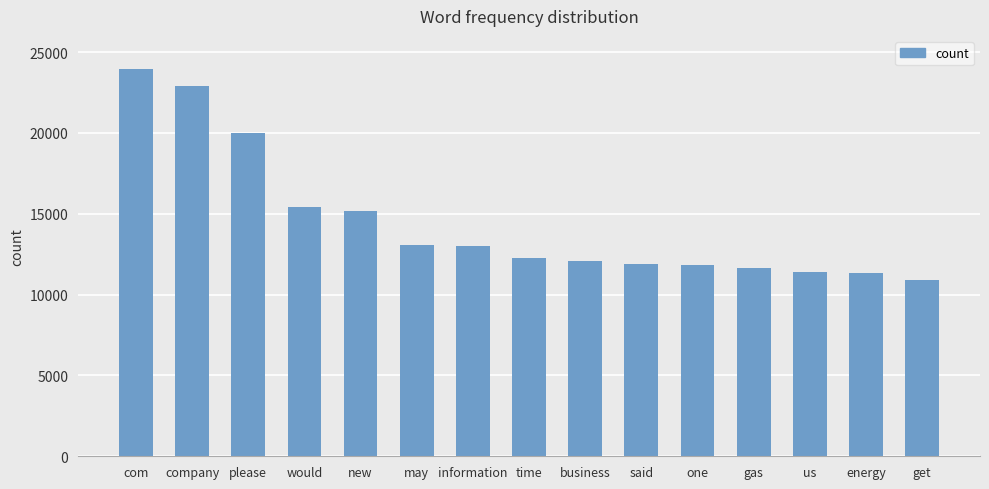

What is the change in value from com to energy?

-12605